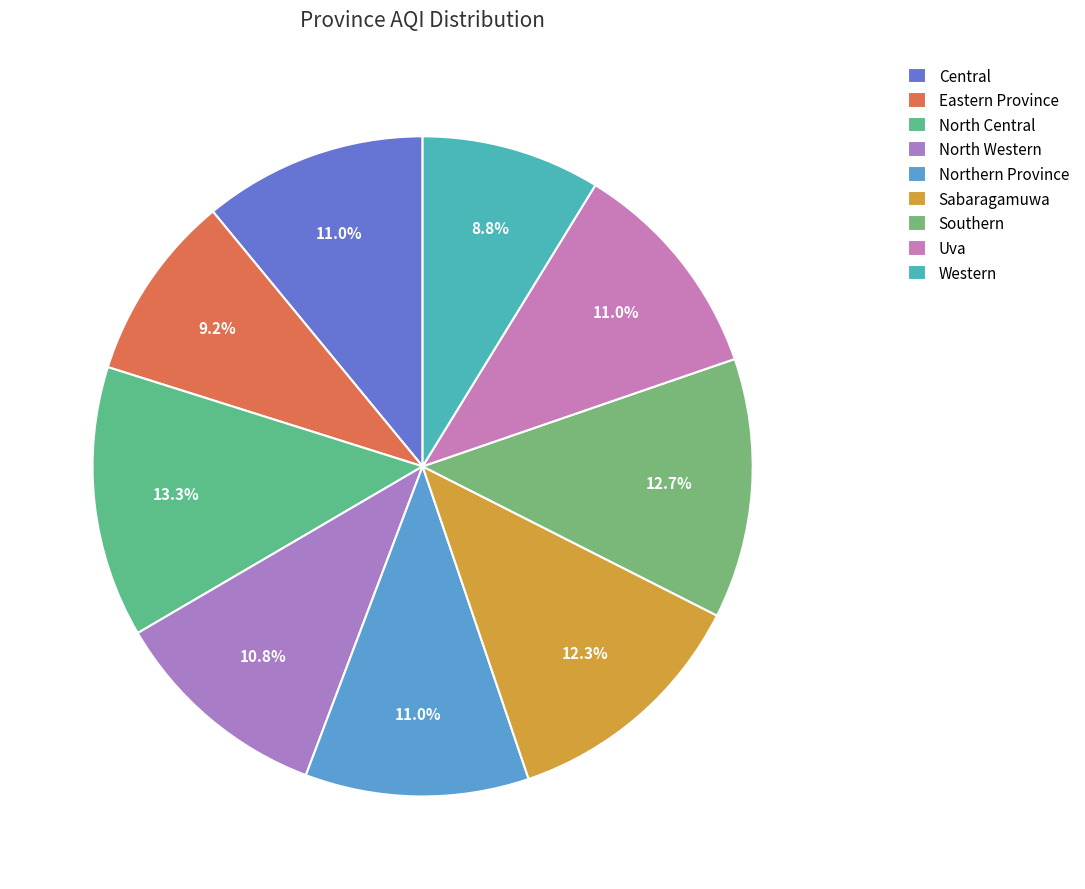

Is Western the majority of the pie?

No